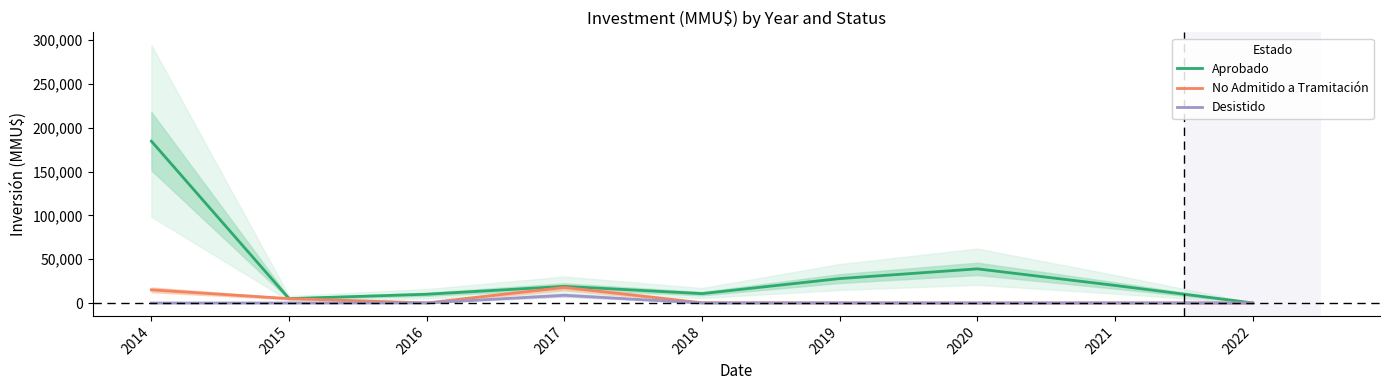

Where is No Admitido a Tramitación nearest to the value 8878?

2015